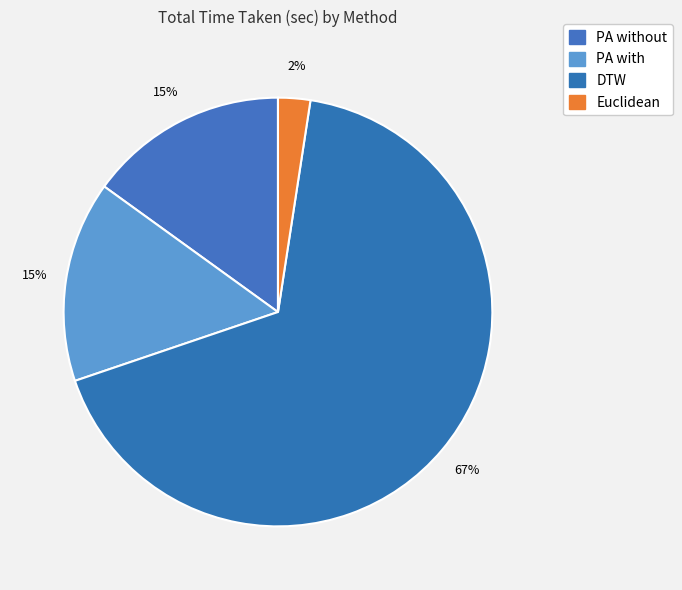

How many slices are in this pie chart?

4